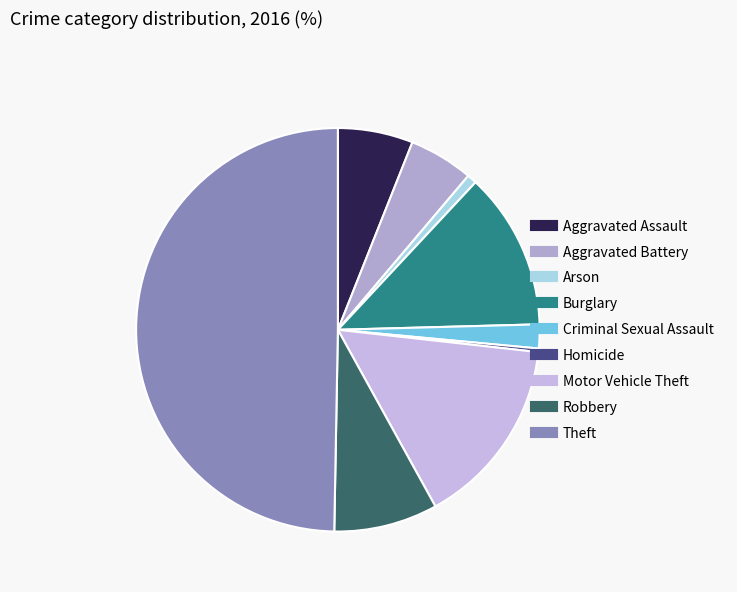

To the nearest percent, what is the difference between the Burglary and Robbery slice percentages?

4%